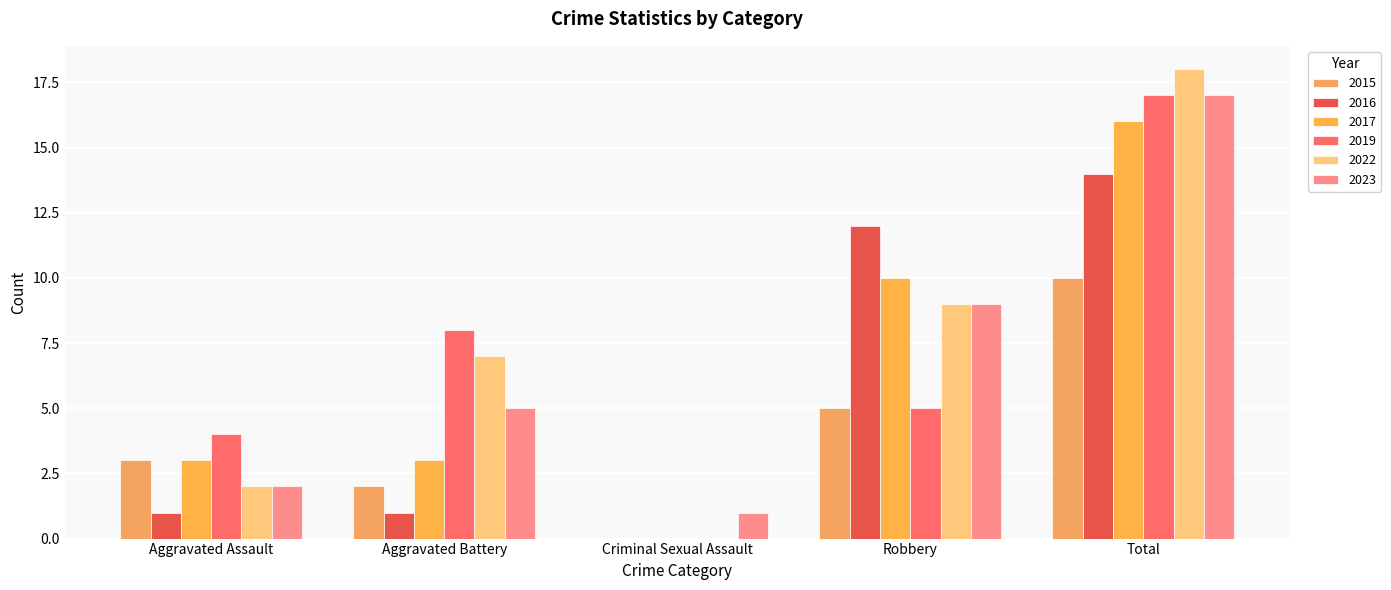

How many groups of bars are there?

5